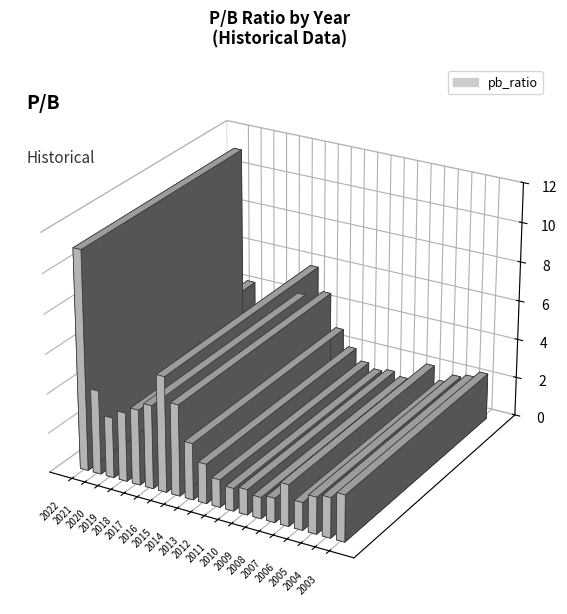

Which has a higher value, 2018 or 2011?

2018